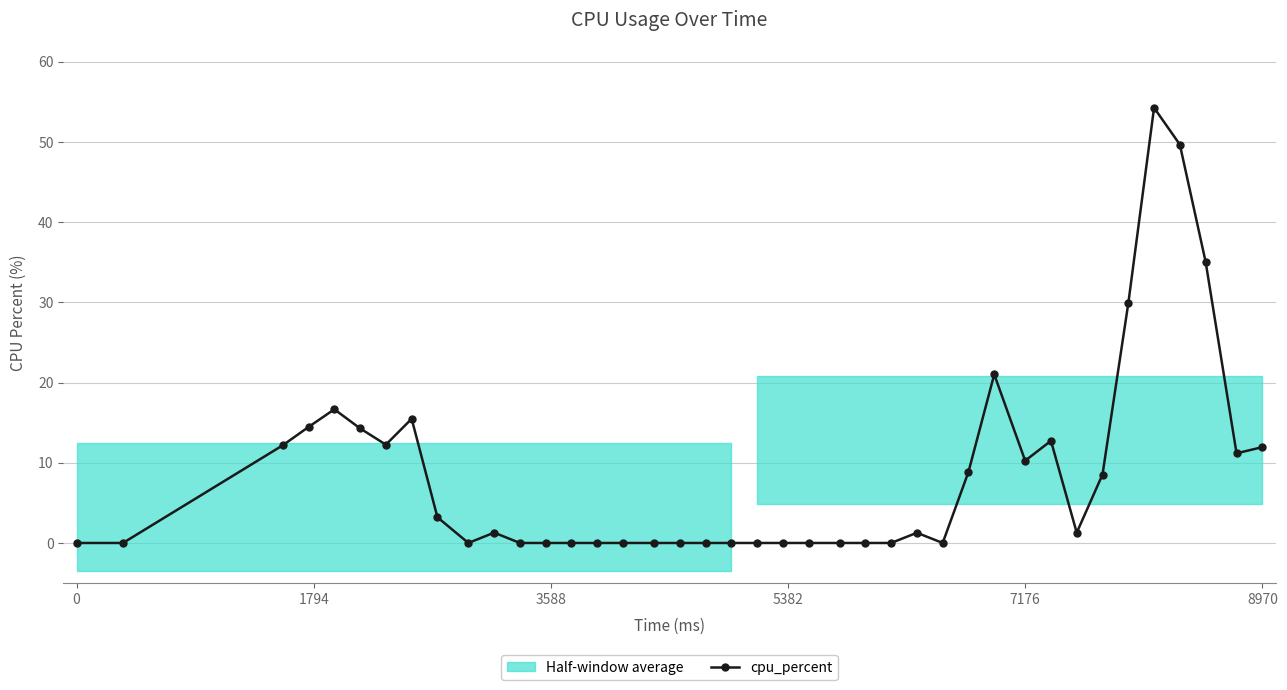

How many values are below 1?

19